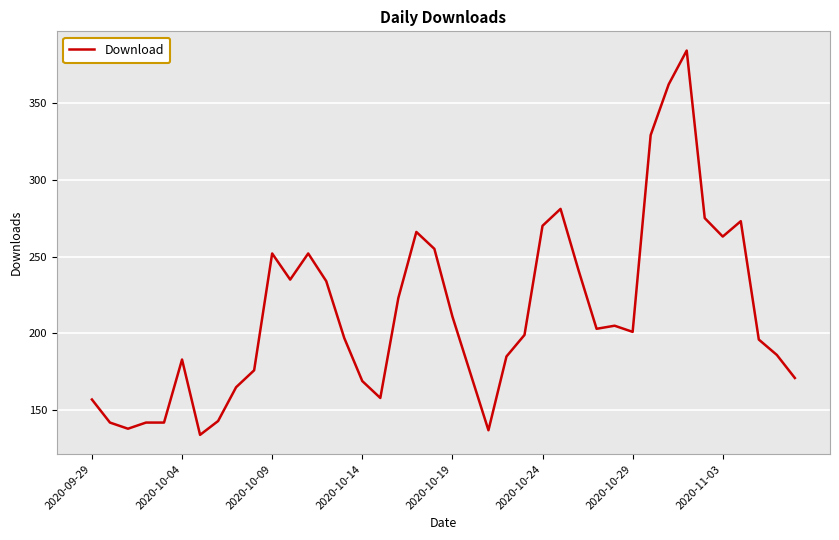

What is the minimum value shown in the chart?

134